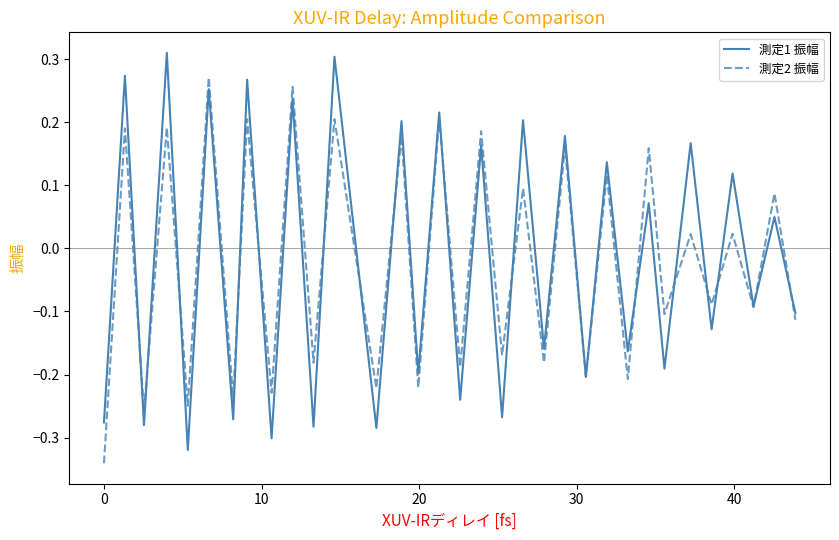

Rank the series by their maximum value, from highest to lowest.

測定1 振幅, 測定2 振幅